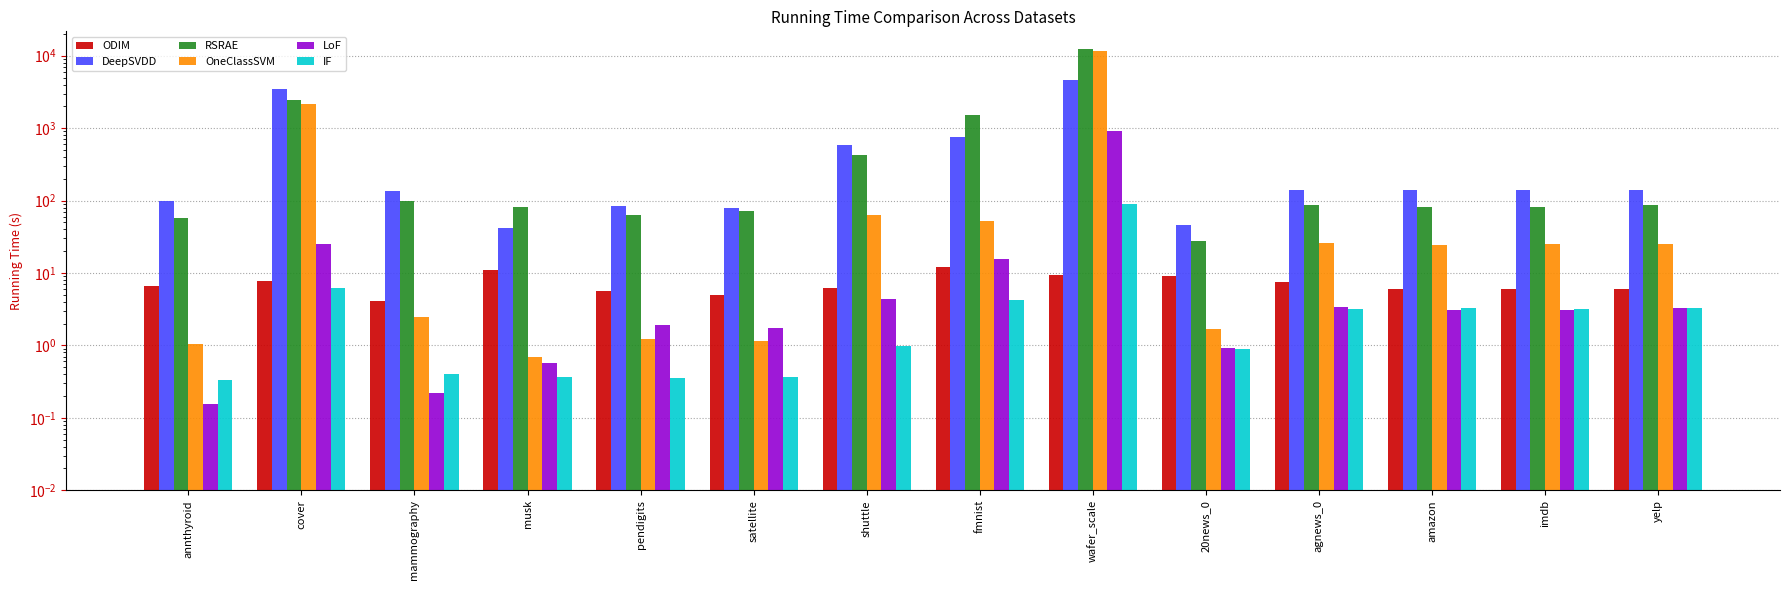

What position from the left is wafer_scale?

9